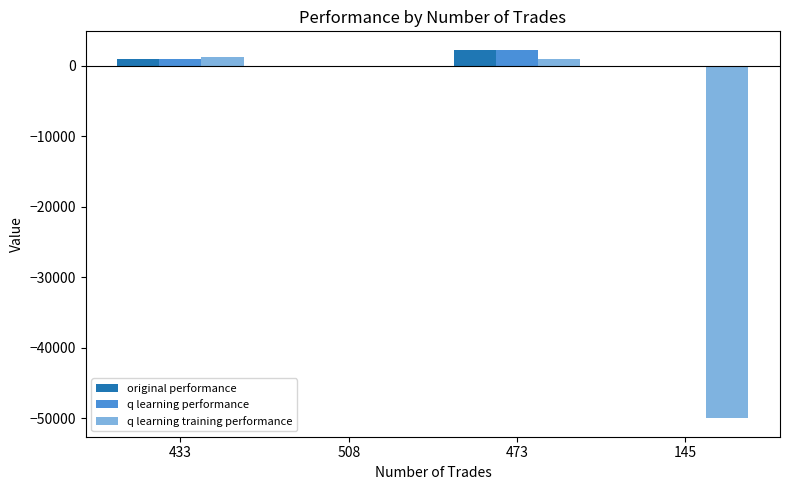

The value of q learning training performance at 145 is -50000.0. True or false?

True